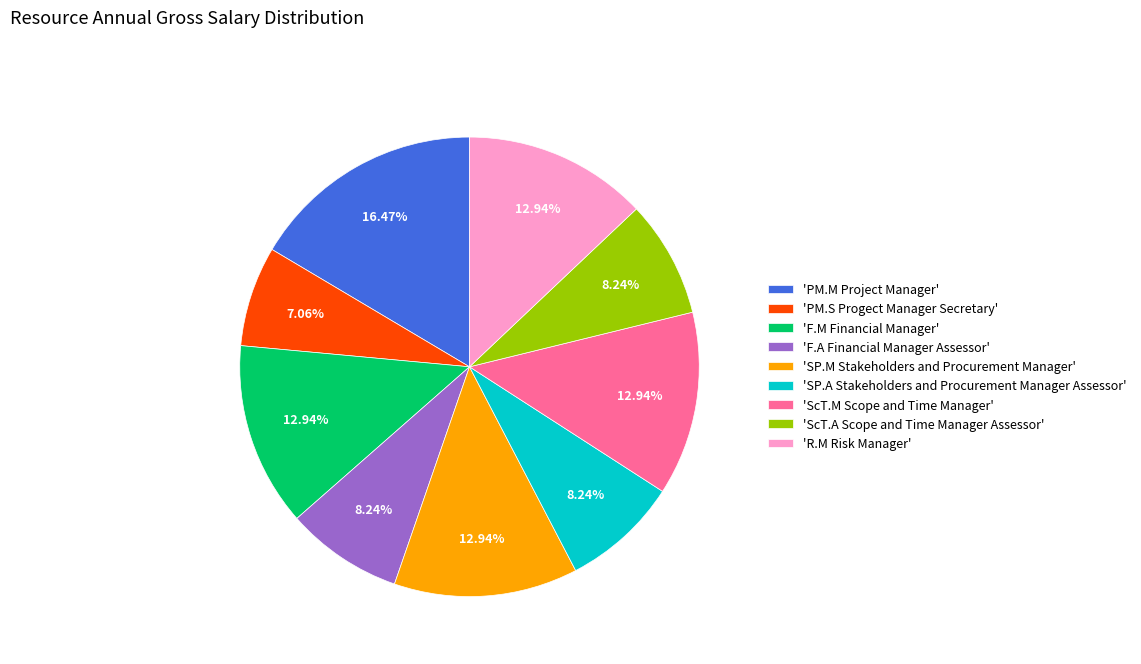

Do 'SP.M Stakeholders and Procurement Manager' and 'F.M Financial Manager' together represent more than half of the pie?

No